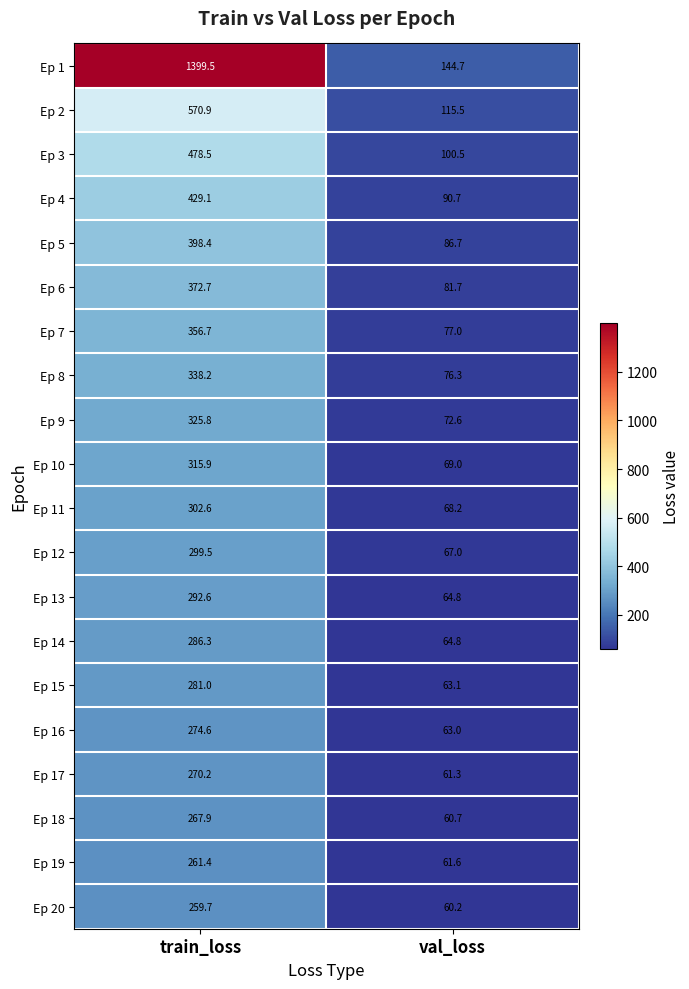

What is the total value across all series at val_loss?

1549.4